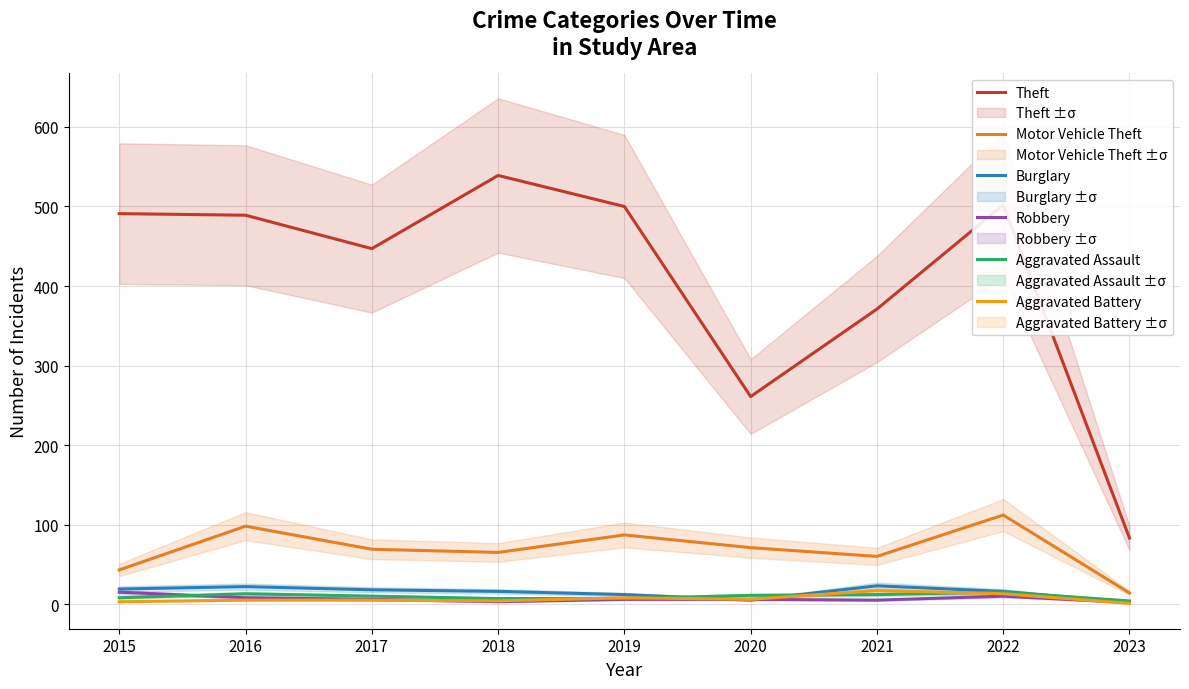

What are all the series names shown in the legend?

Theft, Motor Vehicle Theft, Burglary, Robbery, Aggravated Assault, Aggravated Battery